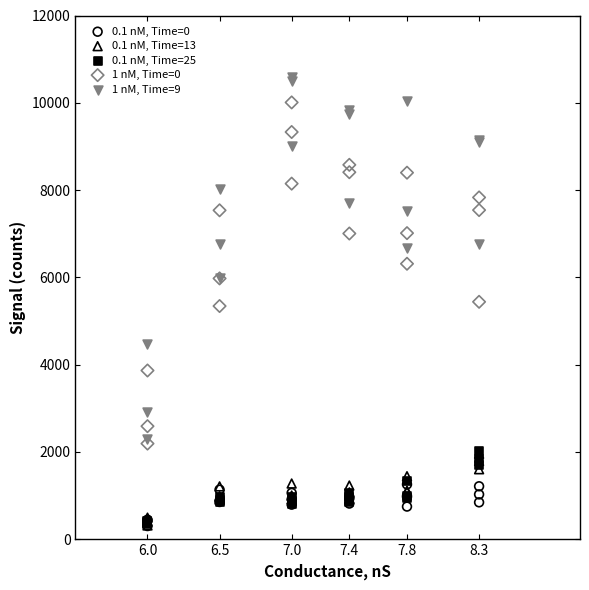

Which series contains the highest Y value?

1 nM, Time=9